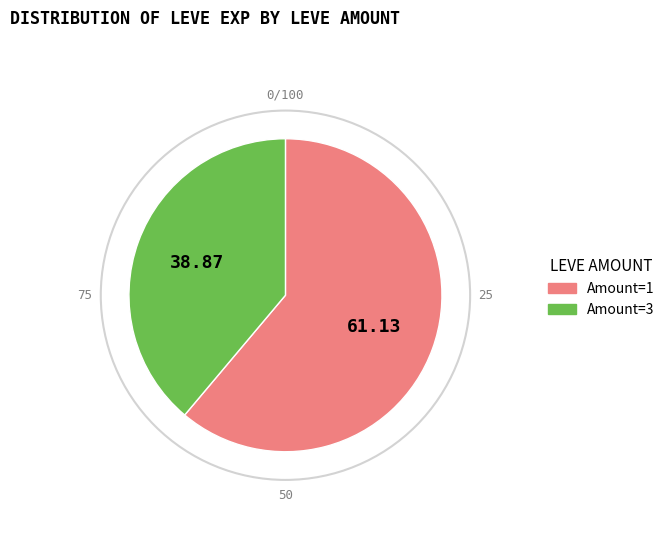

Is there a majority slice in this chart?

Yes